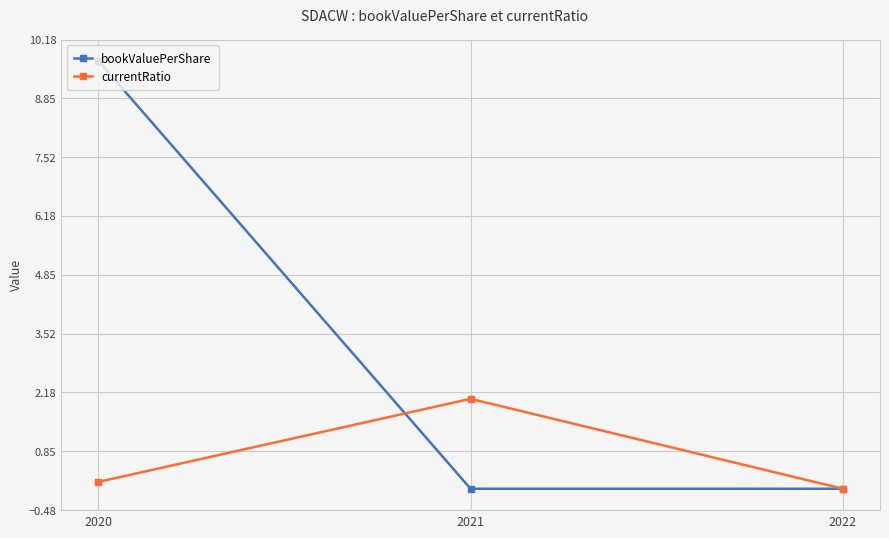

What are all the series names shown in the legend?

bookValuePerShare, currentRatio